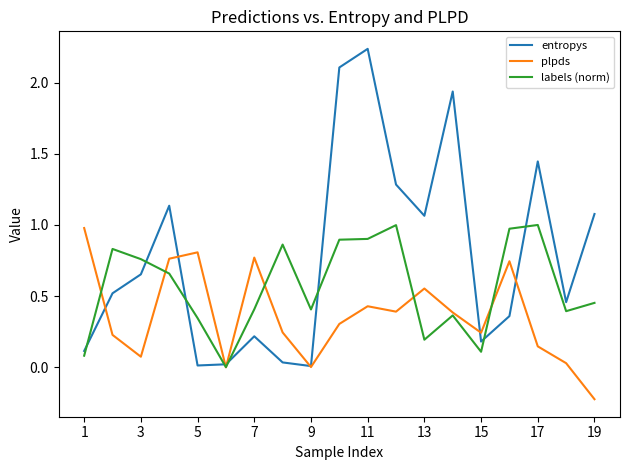

Which series has the largest total across all categories?

entropys